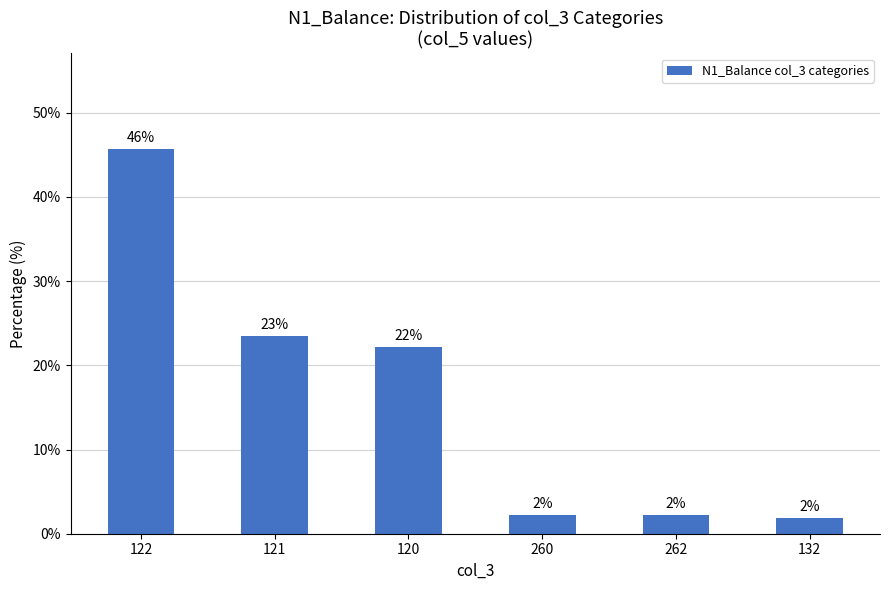

What is the greatest value displayed?

45.6